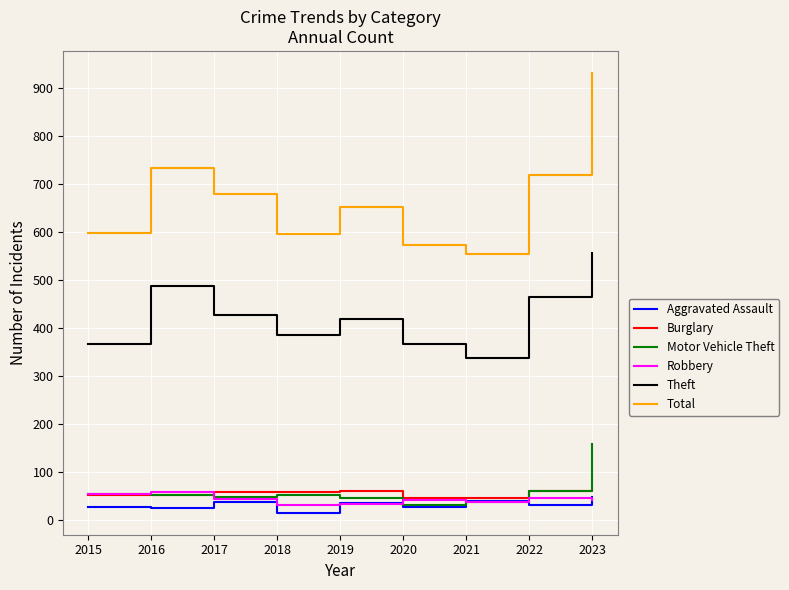

At which category does Theft reach its first local peak?

2016